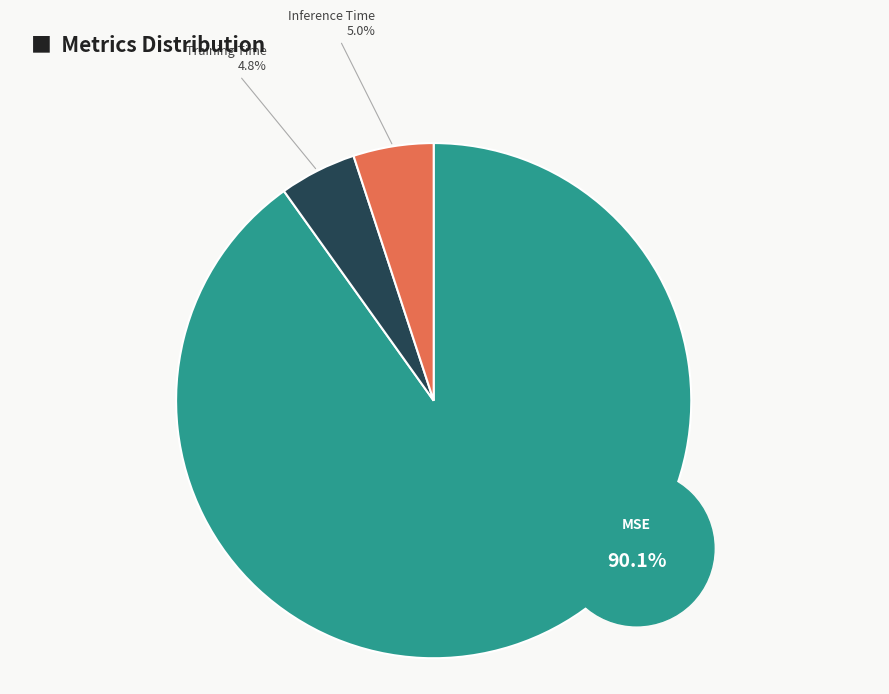

Which category has the smallest portion of the pie?

Training Time